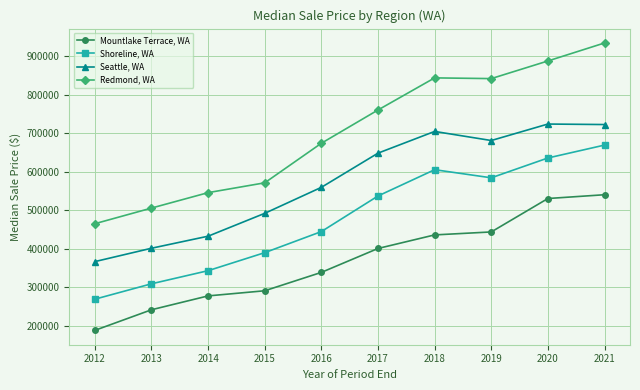

True or false: Mountlake Terrace, WA and Redmond, WA intersect in this chart.

False